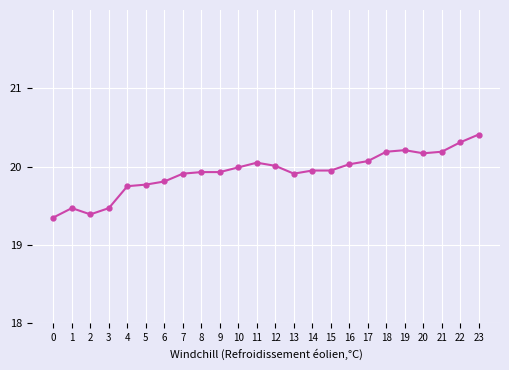

What is the ratio of the value at 3 to the value at 4?

1.0